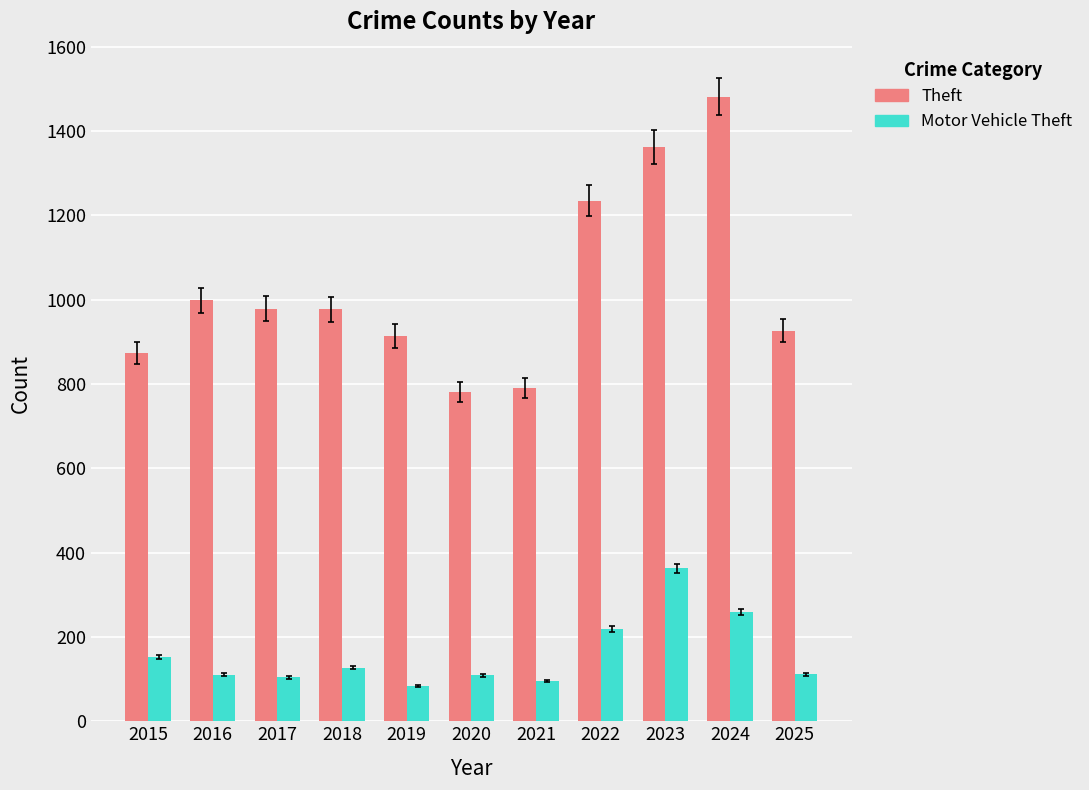

Which category has the highest value in the Theft series?

2024